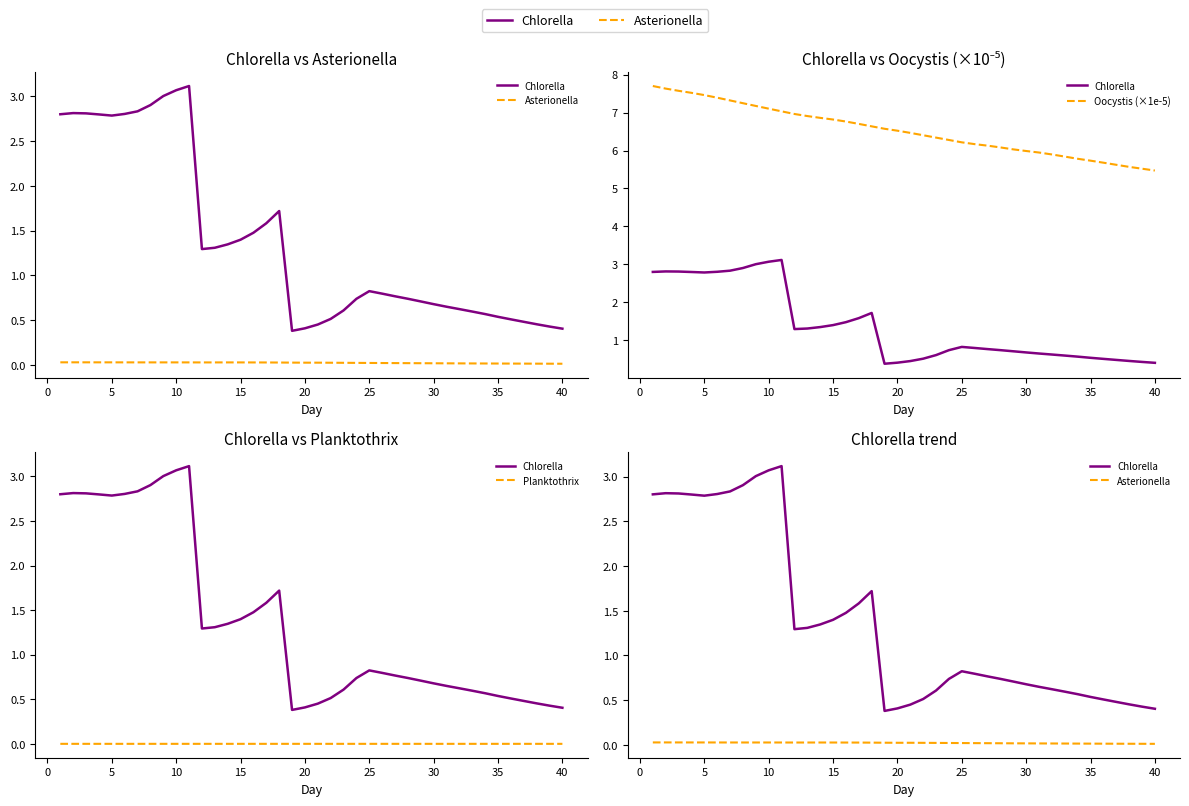

Reading right to left, list all the values displayed in this chart.

Chlorella: 0.4	0.4	0.5	0.5	0.5	0.5	0.6	0.6	0.6	0.6	0.7	0.7	0.7	0.8	0.8	0.8	0.7	0.6	0.5	0.5	0.4	0.4	1.7	1.6	1.5	1.4	1.3	1.3	1.3	3.1	3.1	3.0	2.9	2.8	2.8	2.8	2.8	2.8	2.8	2.8
Asterionella: 0.0	0.0	0.0	0.0	0.0	0.0	0.0	0.0	0.0	0.0	0.0	0.0	0.0	0.0	0.0	0.0	0.0	0.0	0.0	0.0	0.0	0.0	0.0	0.0	0.0	0.0	0.0	0.0	0.0	0.0	0.0	0.0	0.0	0.0	0.0	0.0	0.0	0.0	0.0	0.0
Oocystis (×1e-5): 5.5	5.5	5.6	5.6	5.7	5.7	5.8	5.8	5.9	5.9	6.0	6.0	6.1	6.1	6.2	6.2	6.3	6.3	6.4	6.5	6.5	6.6	6.6	6.7	6.8	6.8	6.9	6.9	7.0	7.0	7.1	7.2	7.2	7.3	7.4	7.5	7.5	7.6	7.6	7.7
Planktothrix: 0.0	0.0	0.0	0.0	0.0	0.0	0.0	0.0	0.0	0.0	0.0	0.0	0.0	0.0	0.0	0.0	0.0	0.0	0.0	0.0	0.0	0.0	0.0	0.0	0.0	0.0	0.0	0.0	0.0	0.0	0.0	0.0	0.0	0.0	0.0	0.0	0.0	0.0	0.0	0.0